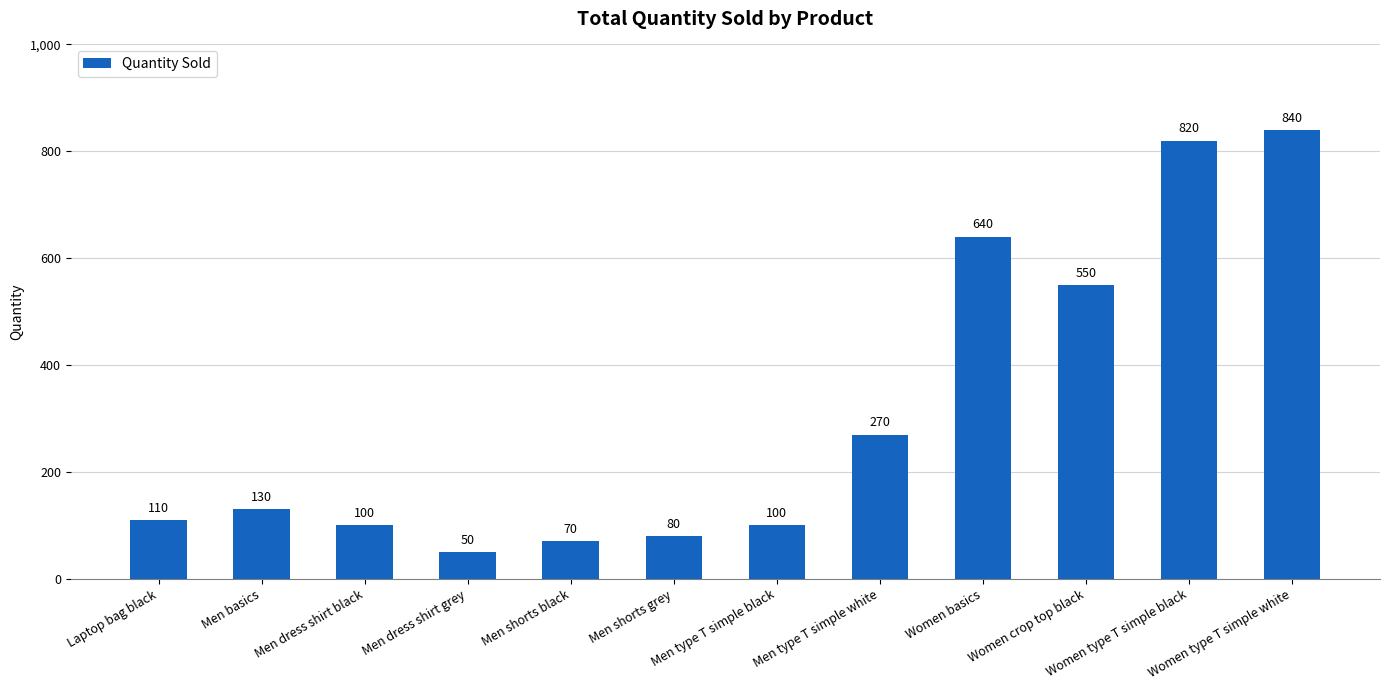

What is the difference between the second highest and second lowest values?

750